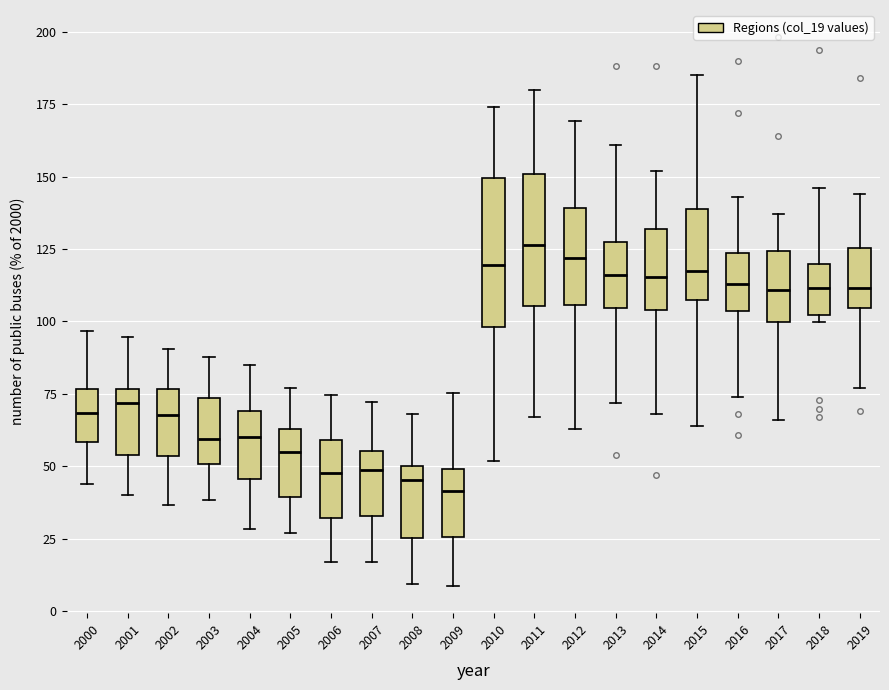

Where does the upper whisker of the box at x = 2015 end on the y-axis? The values are not printed on the chart, so give them approximately, as read against the axis.

185